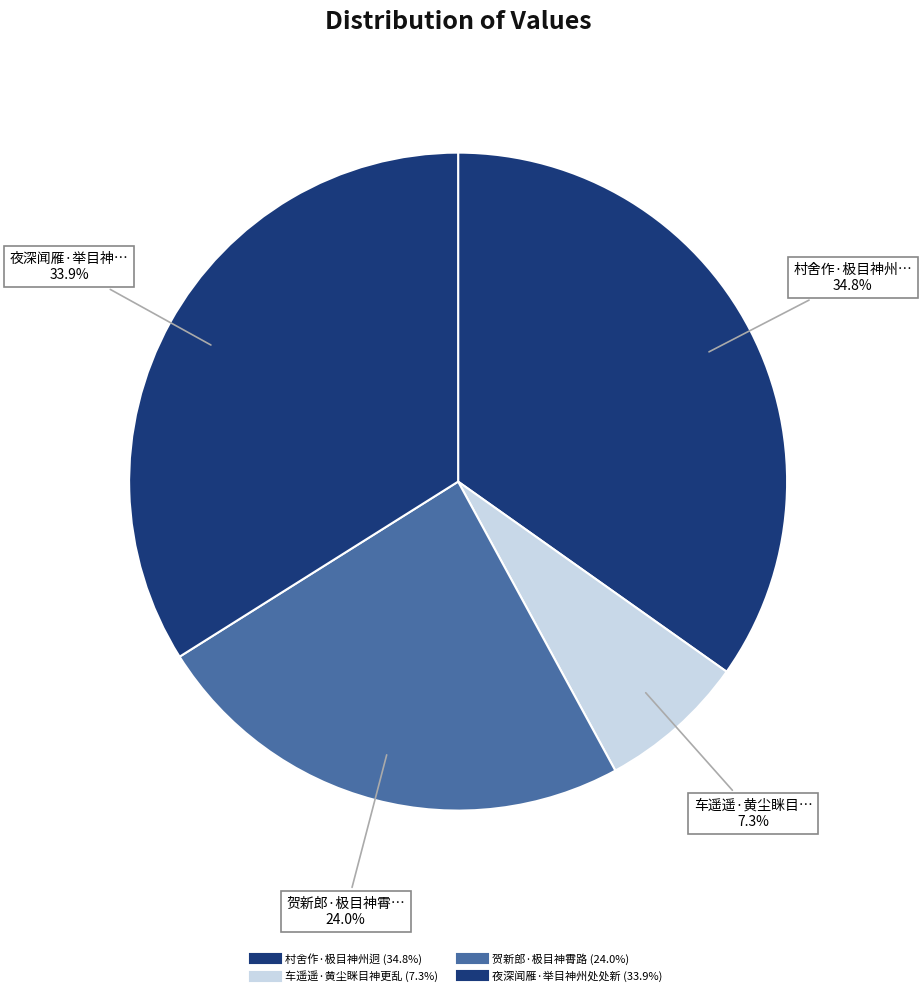

True or false: 车遥遥·黄尘眯目神更乱 accounts for 7% of the total.

True